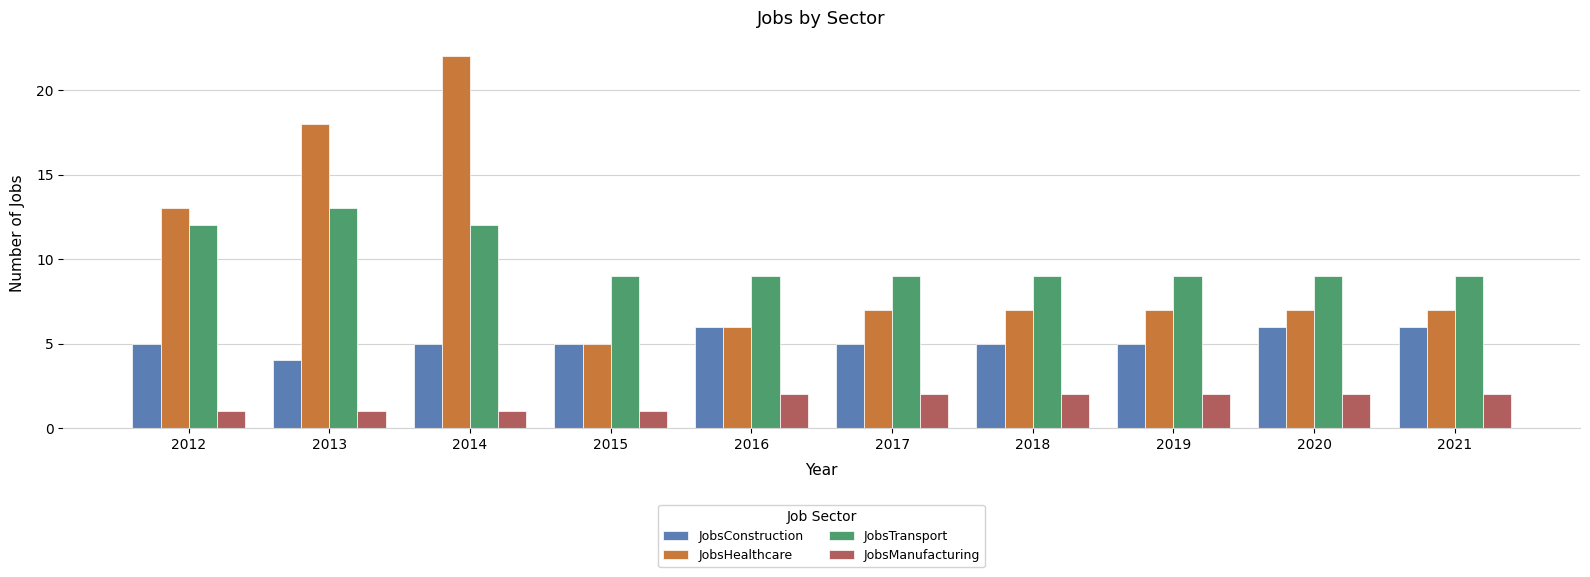

What is the maximum value shown in the chart?

22